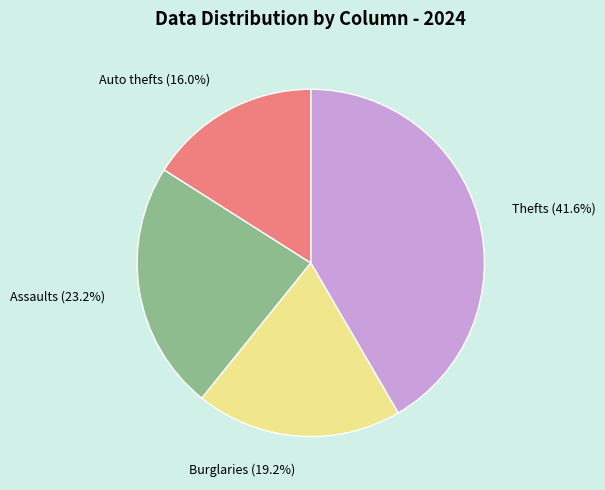

How many segments does this pie chart have?

4